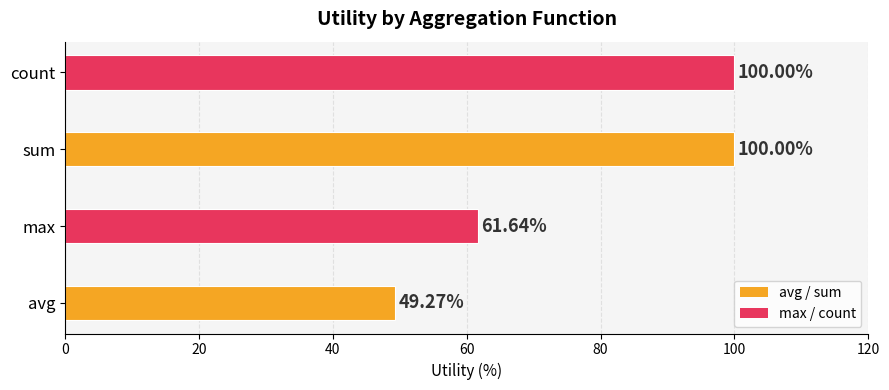

Which label corresponds to the smallest value in the chart?

avg